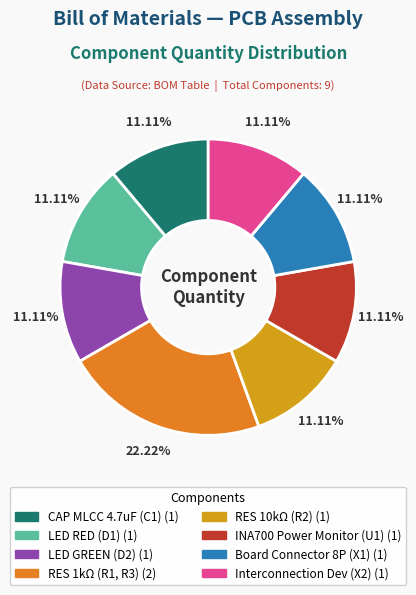

How many segments does this pie chart have?

8